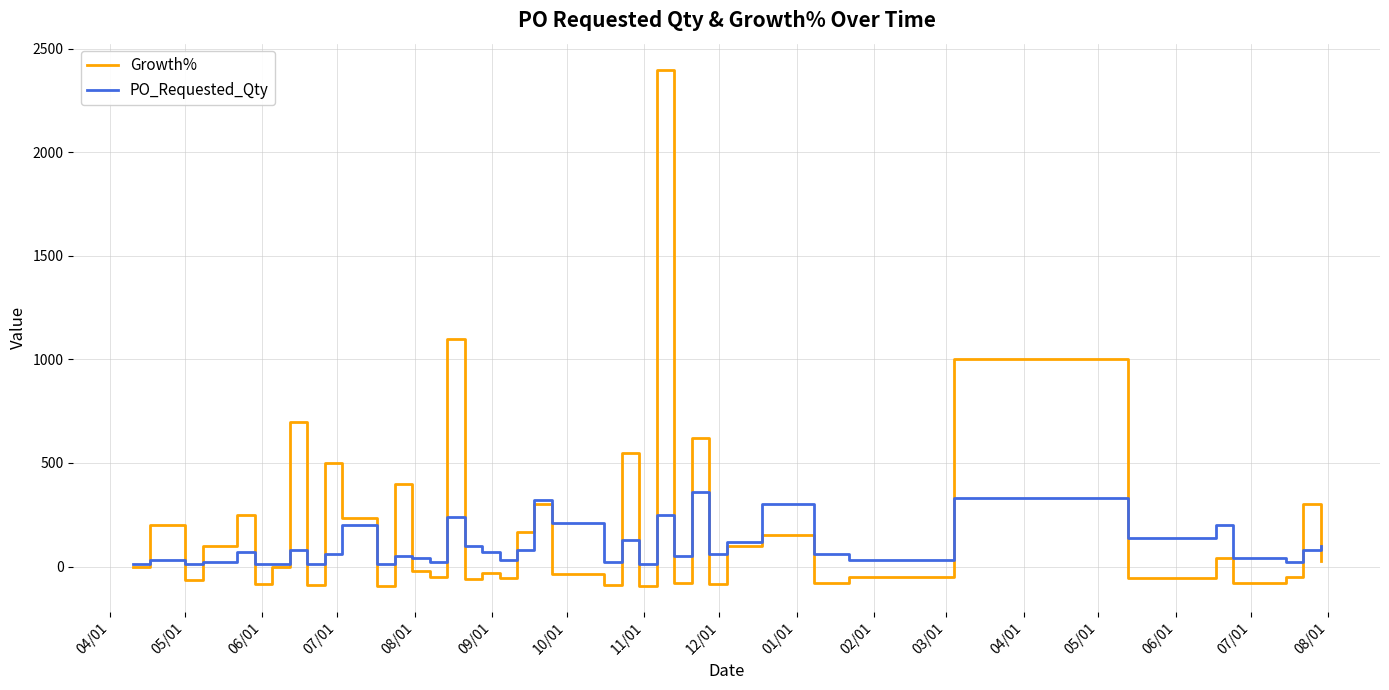

Which series has the widest spread of values?

Growth%